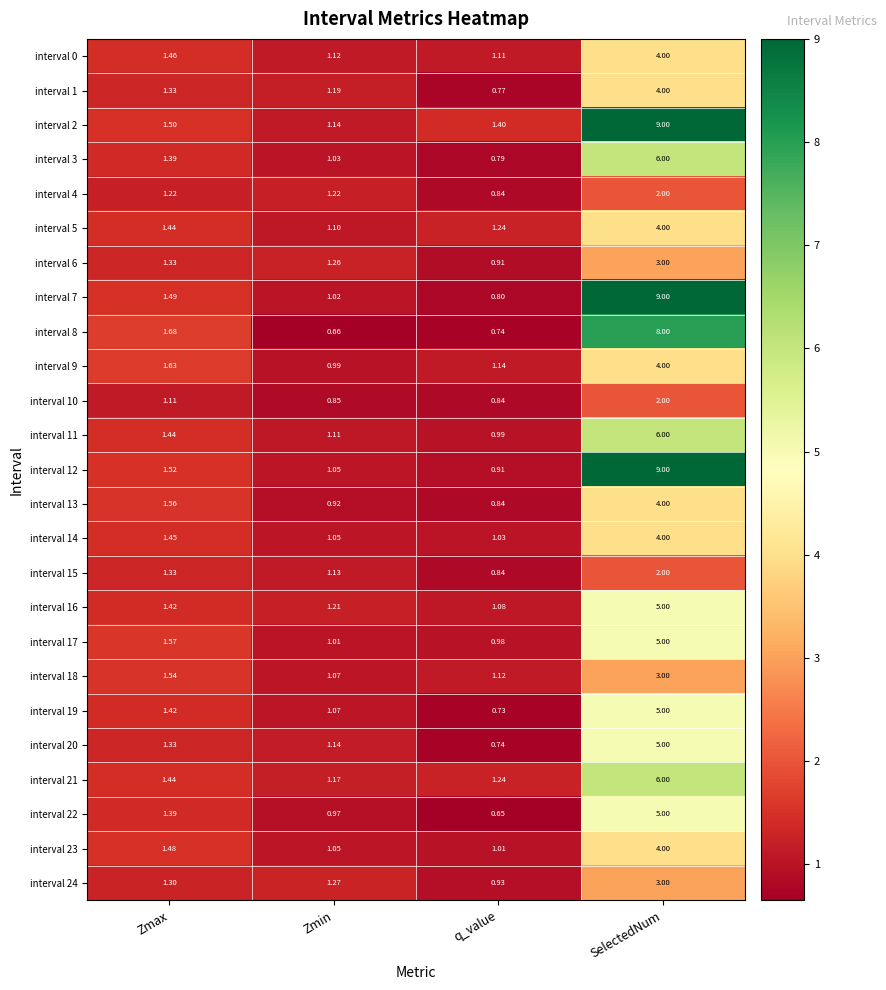

List the labels in order of interval 14 value, smallest first.

q_value, Zmin, Zmax, SelectedNum